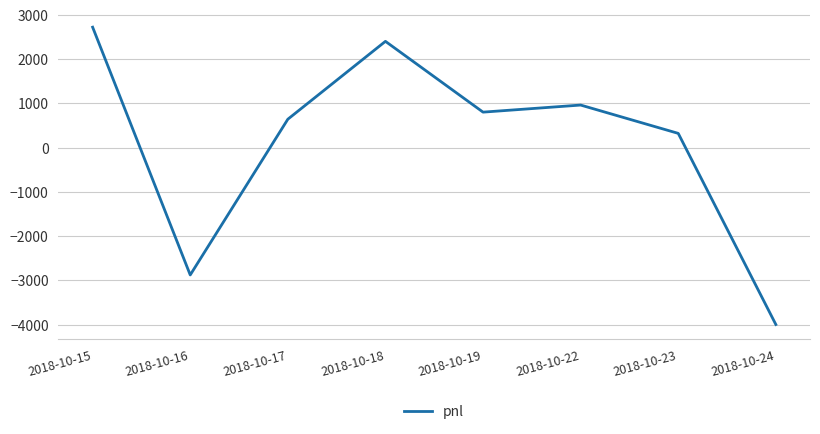

Where does the data first go above 800?

2018-10-15